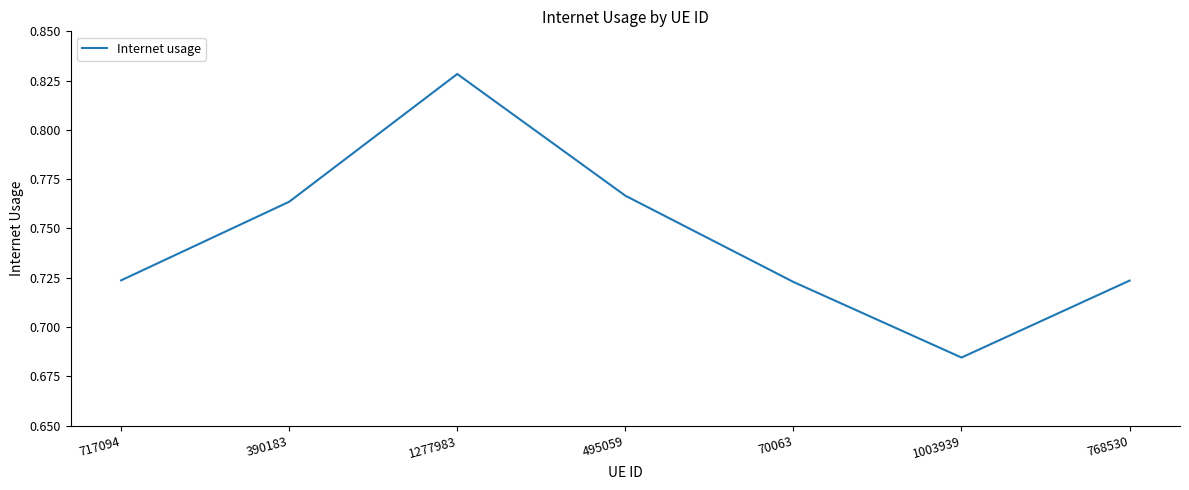

Between 1003939 and 70063, which is larger?

70063